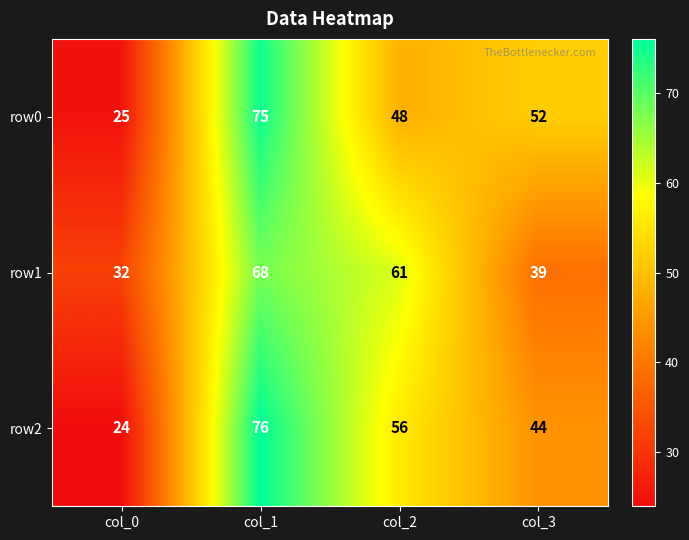

True or false: row0 has a value of 13 at col_2.

False